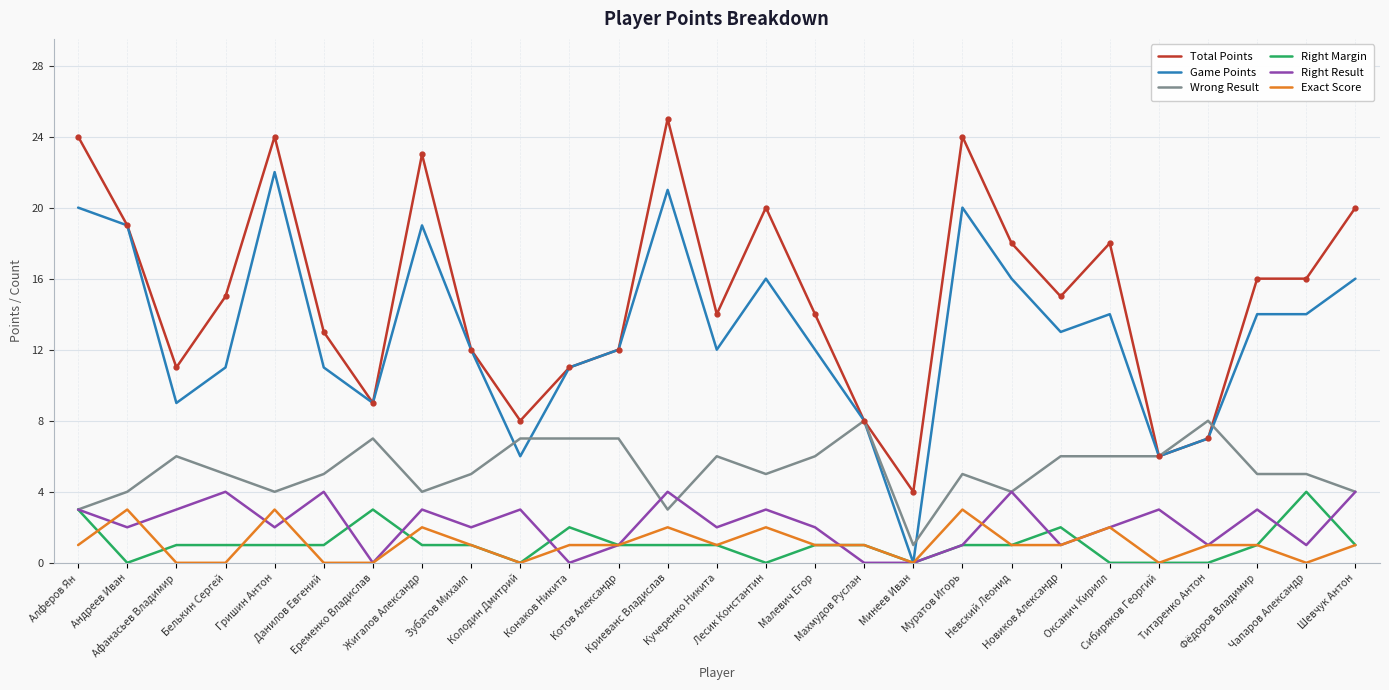

What is the lowest value of the Total Points series?

4